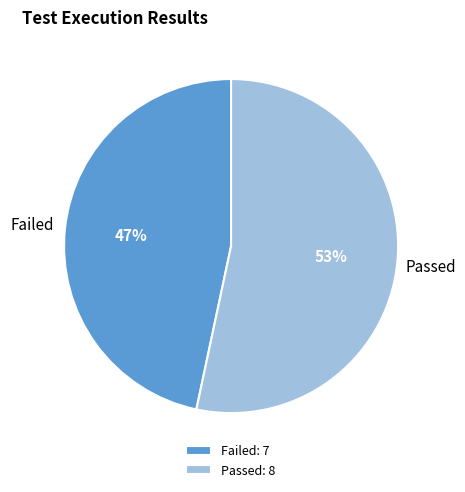

Does Failed represent more than half of the total?

No